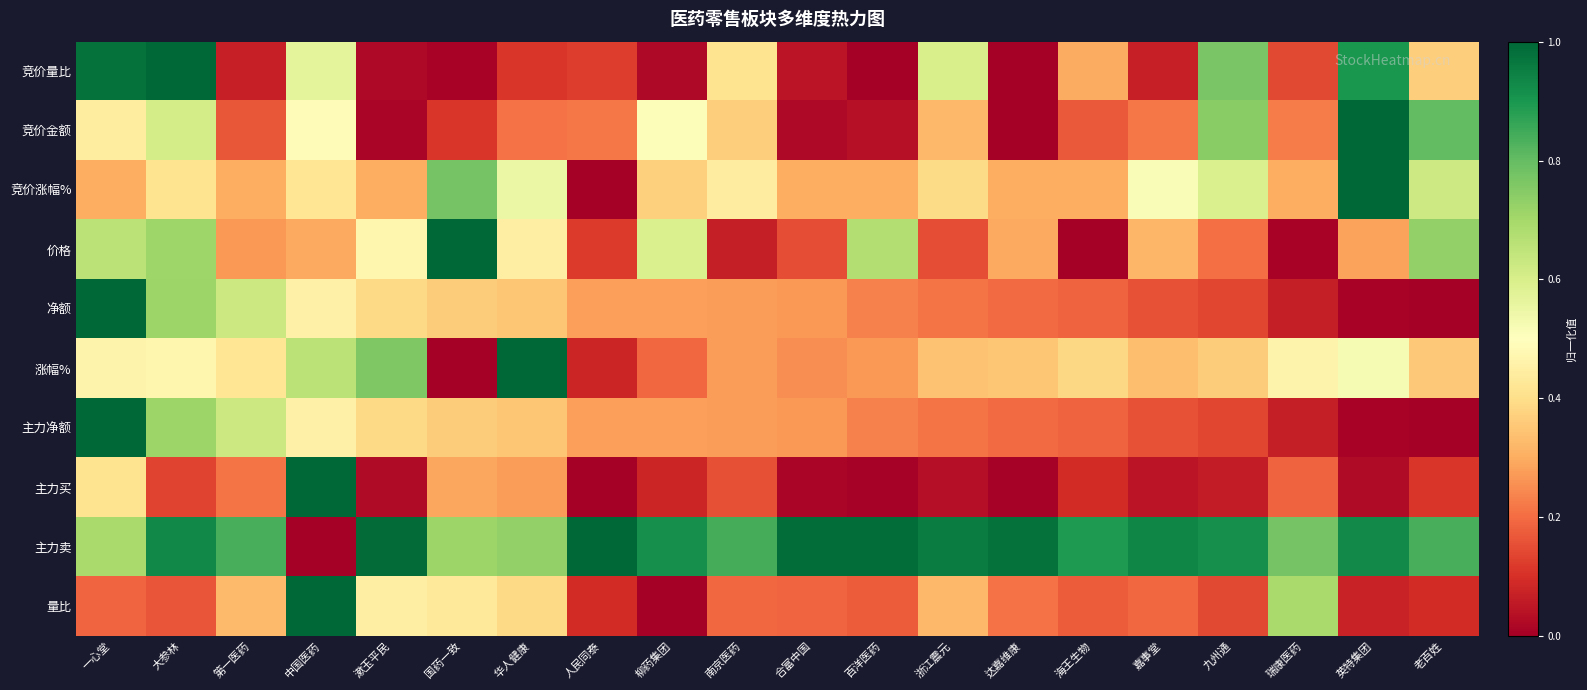

What is the greatest value displayed?

1.0